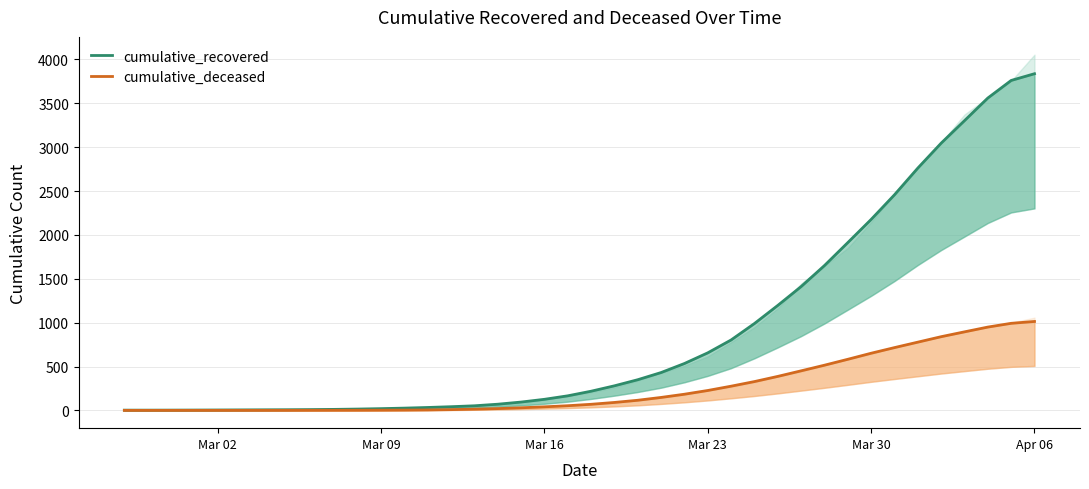

How many distinct data groups are displayed?

2